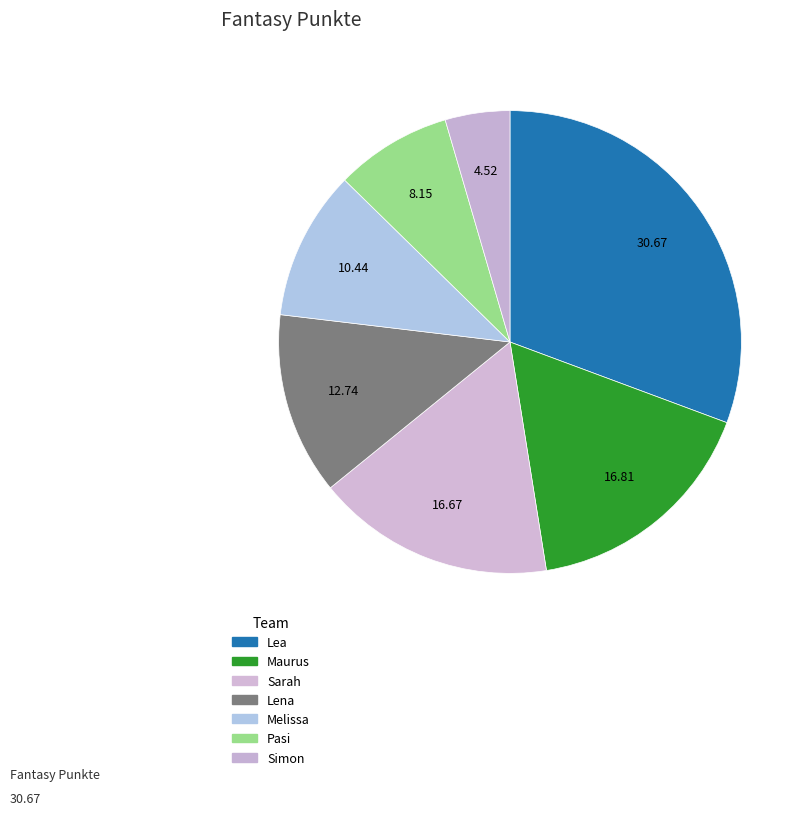

To the nearest percent, what is the combined percentage of Melissa and Pasi?

19%